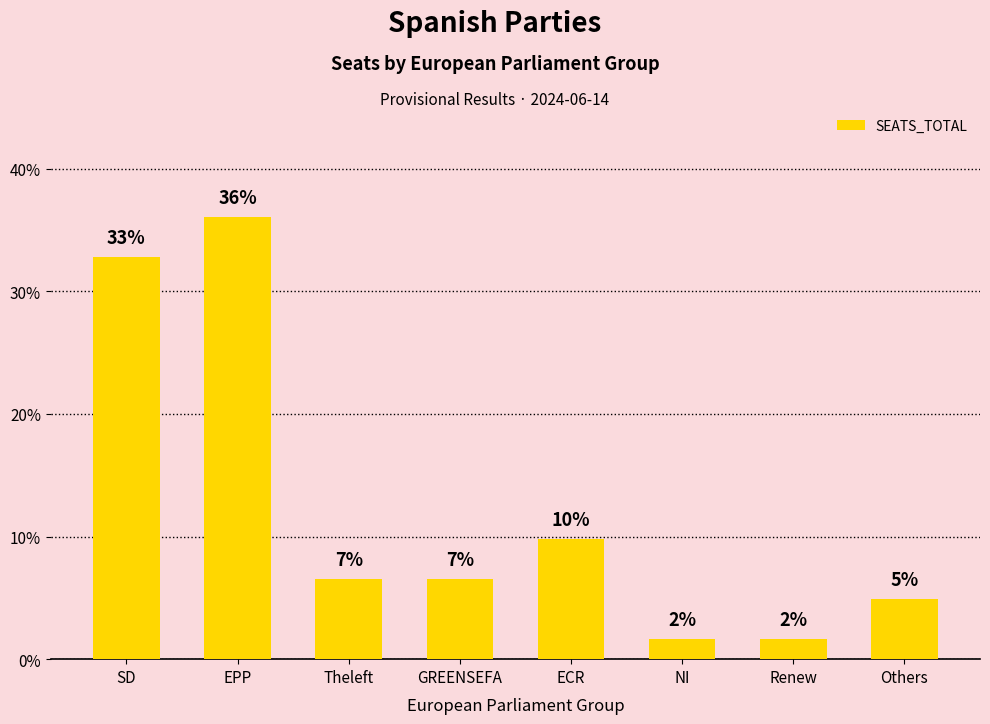

Are the bars horizontal?

No